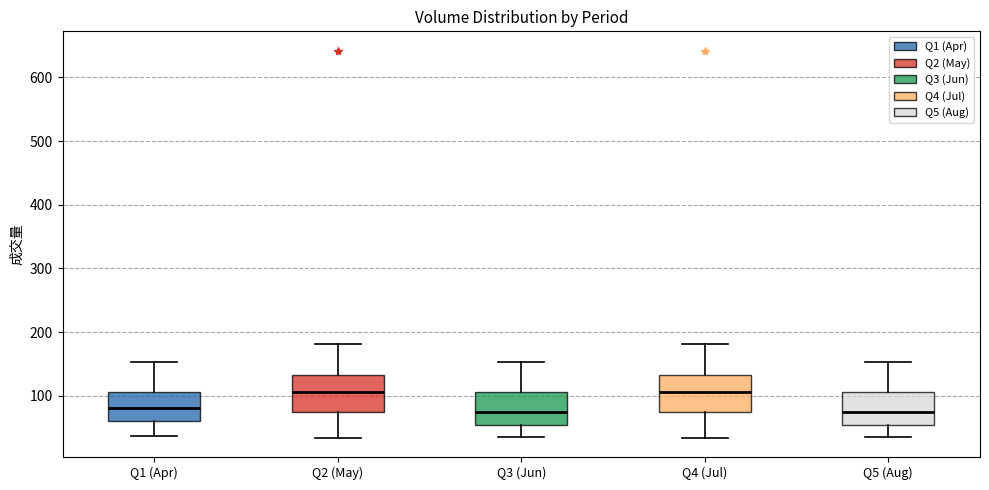

Reading left to right, transcribe this box plot: for each box, give where its median line is, the range the box spans, and where its two whiskers end, as read against the y-axis. The values are not printed on the chart, so give them approximately, as read against the axis.

Q1 (Apr): median 80, box 60 to 110, whiskers 40 to 150
Q2 (May): median 110, box 70 to 130, whiskers 30 to 180
Q3 (Jun): median 80, box 50 to 110, whiskers 40 to 150
Q4 (Jul): median 110, box 70 to 130, whiskers 30 to 180
Q5 (Aug): median 80, box 50 to 110, whiskers 40 to 150